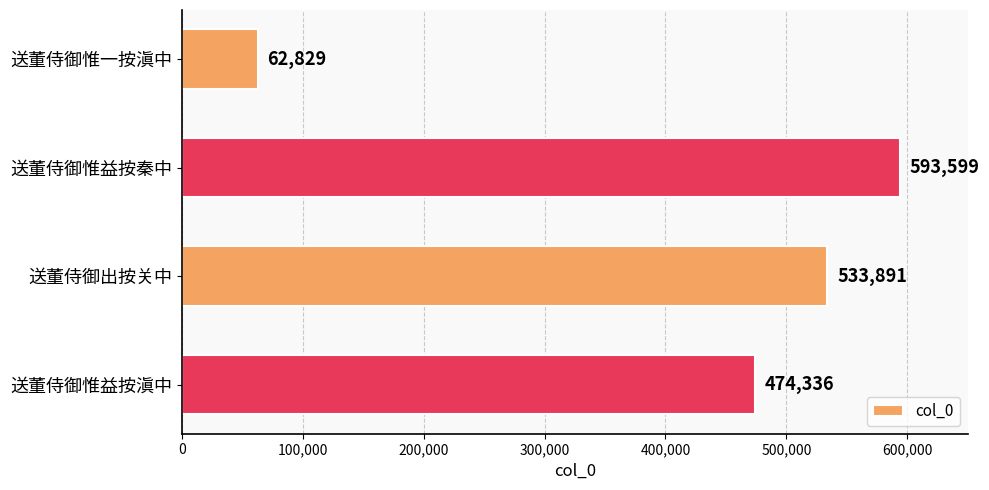

Where is the data nearest to the value 328214?

送董侍御惟益按滇中